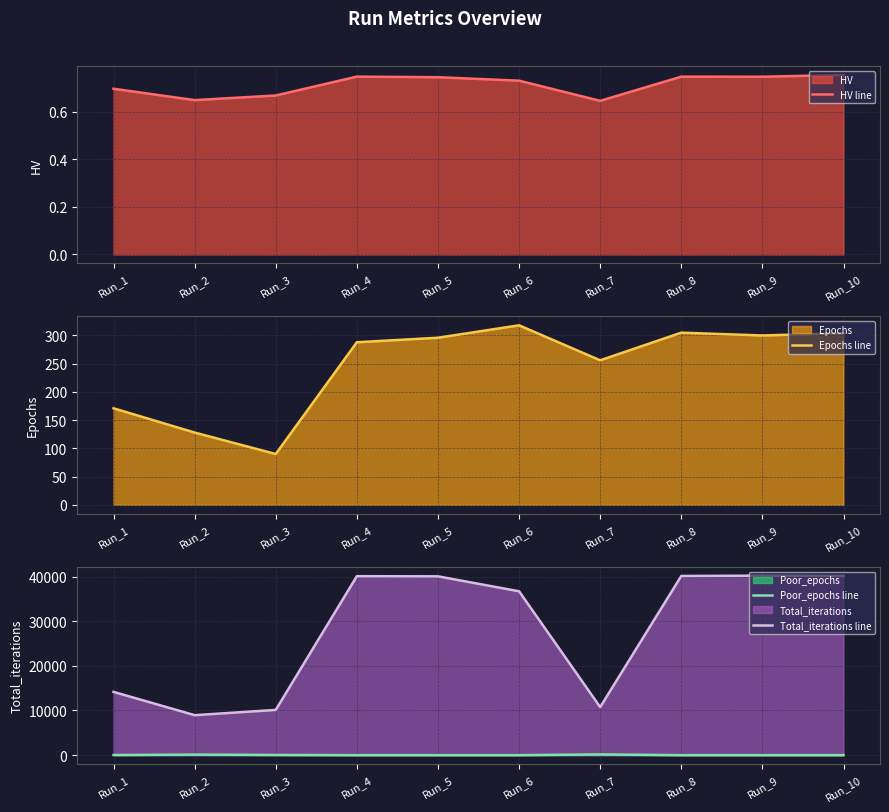

Reading left to right, what are all the values shown in this chart?

HV line: 0.7	0.6	0.7	0.7	0.7	0.7	0.6	0.7	0.7	0.8
Epochs line: 171.0	128.0	90.0	288.0	296.0	318.0	256.0	305.0	300.0	304.0
Poor_epochs line: 34.0	116.0	48.0	0.0	0.0	3.0	155.0	0.0	0.0	0.0
Total_iterations line: 14168.0	8953.0	10128.0	40071.0	40040.0	36694.0	10758.0	40122.0	40195.0	40129.0